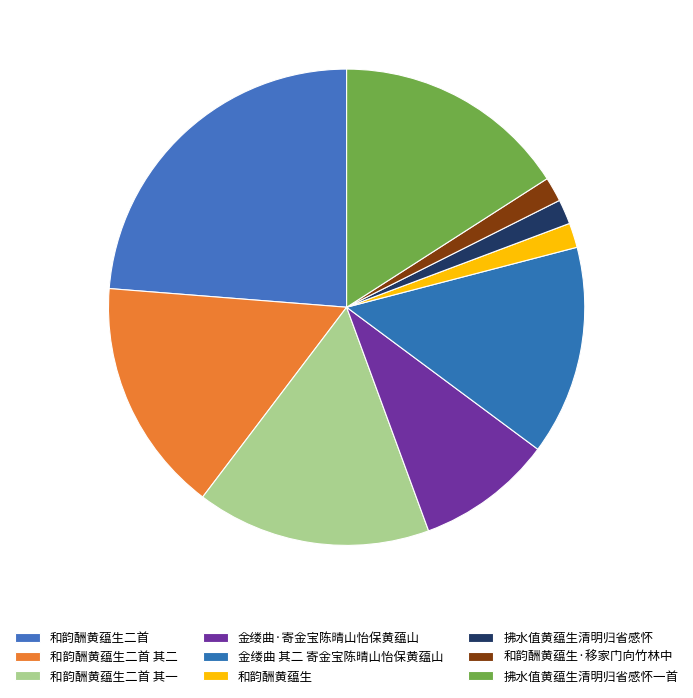

Which category has the biggest portion of the pie?

和韵酬黄蕴生二首